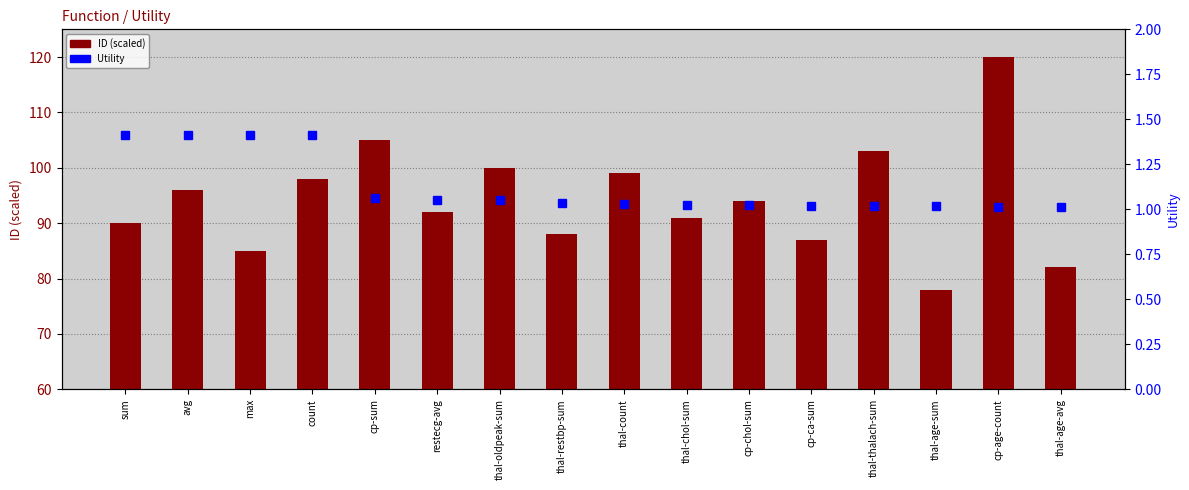

At which label does ID (scaled) reach its peak?

cp-age-count